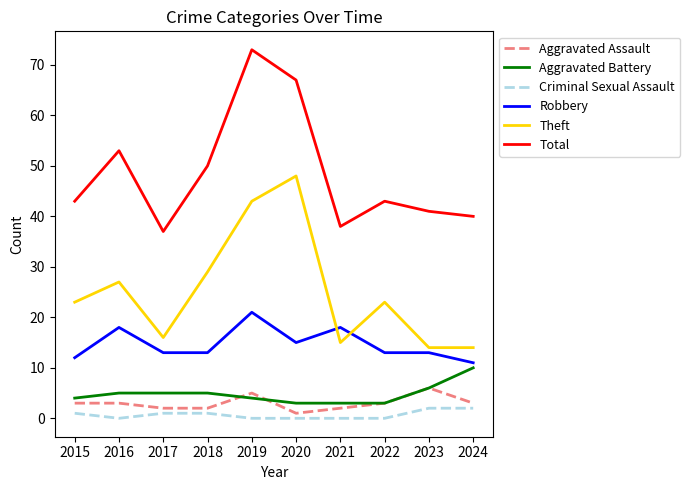

What is the sum of the Total values at 2024 and 2021?

78